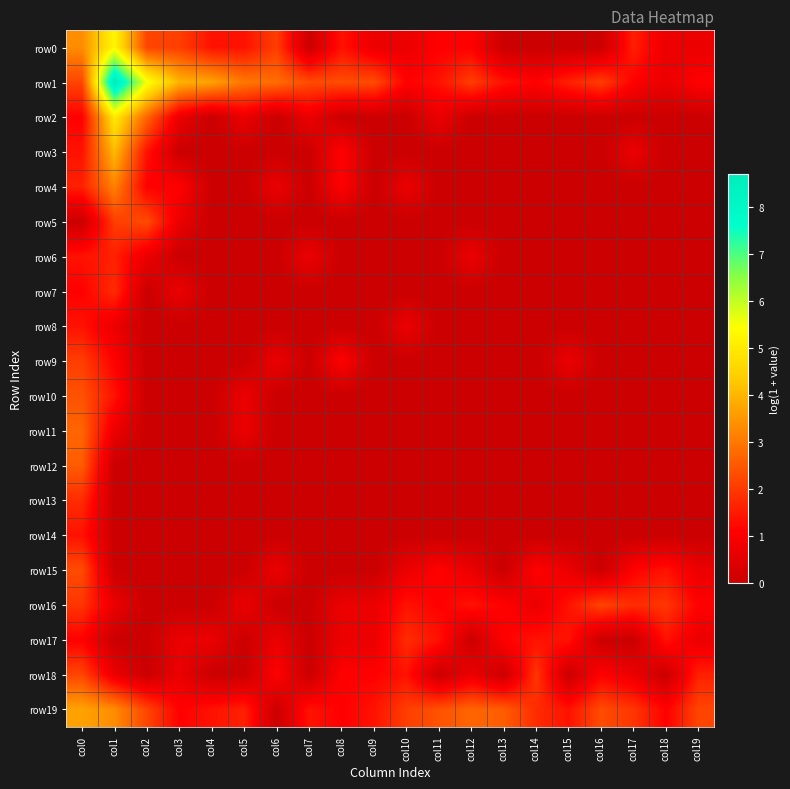

Reading right to left, transcribe all the data shown in this chart.

row0: col19=0.7	col18=0.7	col17=1.6	col16=0.0	col15=0.0	col14=0.0	col13=0.0	col12=1.1	col11=1.1	col10=0.7	col9=0.7	col8=1.4	col7=0.0	col6=2.1	col5=1.4	col4=1.4	col3=2.1	col2=2.2	col1=5.3	col0=3.3
row1: col19=1.1	col18=0.7	col17=1.1	col16=2.1	col15=1.6	col14=1.1	col13=1.4	col12=2.1	col11=1.4	col10=1.1	col9=2.3	col8=2.3	col7=2.3	col6=2.8	col5=3.0	col4=3.7	col3=4.0	col2=5.5	col1=8.7	col0=2.2
row2: col19=0.0	col18=0.0	col17=0.0	col16=0.0	col15=0.0	col14=0.0	col13=0.0	col12=0.0	col11=0.7	col10=0.0	col9=0.0	col8=0.0	col7=0.7	col6=0.0	col5=0.7	col4=0.0	col3=0.7	col2=2.7	col1=5.0	col0=1.1
row3: col19=0.0	col18=0.0	col17=0.7	col16=0.0	col15=0.0	col14=0.0	col13=0.0	col12=0.0	col11=0.0	col10=0.0	col9=0.0	col8=1.1	col7=0.0	col6=0.0	col5=0.0	col4=0.0	col3=0.0	col2=1.4	col1=4.1	col0=1.4
row4: col19=0.0	col18=0.0	col17=0.0	col16=0.0	col15=0.0	col14=0.0	col13=0.0	col12=0.0	col11=0.0	col10=0.7	col9=0.0	col8=1.1	col7=0.0	col6=0.7	col5=0.0	col4=0.0	col3=1.1	col2=1.1	col1=3.2	col0=1.6
row5: col19=0.0	col18=0.0	col17=0.0	col16=0.0	col15=0.0	col14=0.0	col13=0.0	col12=0.0	col11=0.0	col10=0.0	col9=0.0	col8=0.0	col7=0.0	col6=0.0	col5=0.0	col4=0.0	col3=0.7	col2=2.3	col1=2.1	col0=0.0
row6: col19=0.0	col18=0.0	col17=0.0	col16=0.0	col15=0.0	col14=0.0	col13=0.0	col12=0.7	col11=0.0	col10=0.0	col9=0.0	col8=0.0	col7=0.7	col6=0.0	col5=0.0	col4=0.0	col3=0.0	col2=0.7	col1=1.6	col0=1.4
row7: col19=0.0	col18=0.0	col17=0.0	col16=0.0	col15=0.0	col14=0.0	col13=0.0	col12=0.0	col11=0.0	col10=0.0	col9=0.0	col8=0.0	col7=0.0	col6=0.0	col5=0.0	col4=0.0	col3=0.7	col2=0.0	col1=1.8	col0=1.1
row8: col19=0.0	col18=0.0	col17=0.0	col16=0.0	col15=0.0	col14=0.0	col13=0.0	col12=0.0	col11=0.0	col10=0.7	col9=0.0	col8=0.0	col7=0.0	col6=0.0	col5=0.0	col4=0.0	col3=0.0	col2=0.0	col1=0.7	col0=1.4
row9: col19=0.0	col18=0.0	col17=0.0	col16=0.0	col15=0.7	col14=0.0	col13=0.0	col12=0.0	col11=0.0	col10=0.0	col9=0.0	col8=1.1	col7=0.0	col6=0.7	col5=0.0	col4=0.0	col3=0.0	col2=0.0	col1=1.1	col0=2.1
row10: col19=0.0	col18=0.0	col17=0.0	col16=0.0	col15=0.0	col14=0.0	col13=0.0	col12=0.0	col11=0.0	col10=0.0	col9=0.0	col8=0.0	col7=0.0	col6=0.0	col5=0.7	col4=0.0	col3=0.0	col2=0.0	col1=1.4	col0=2.4
row11: col19=0.0	col18=0.0	col17=0.0	col16=0.0	col15=0.0	col14=0.0	col13=0.0	col12=0.0	col11=0.0	col10=0.0	col9=0.0	col8=0.0	col7=0.0	col6=0.0	col5=0.7	col4=0.0	col3=0.0	col2=0.0	col1=0.7	col0=2.7
row12: col19=0.0	col18=0.0	col17=0.0	col16=0.0	col15=0.0	col14=0.0	col13=0.0	col12=0.0	col11=0.0	col10=0.0	col9=0.0	col8=0.0	col7=0.0	col6=0.0	col5=0.0	col4=0.0	col3=0.0	col2=0.0	col1=0.0	col0=2.6
row13: col19=0.0	col18=0.0	col17=0.0	col16=0.0	col15=0.0	col14=0.0	col13=0.0	col12=0.0	col11=0.0	col10=0.0	col9=0.0	col8=0.0	col7=0.0	col6=0.0	col5=0.0	col4=0.0	col3=0.0	col2=0.0	col1=0.0	col0=1.8
row14: col19=0.0	col18=0.0	col17=0.0	col16=0.0	col15=0.0	col14=0.0	col13=0.0	col12=0.0	col11=0.0	col10=0.0	col9=0.0	col8=0.0	col7=0.0	col6=0.0	col5=0.0	col4=0.0	col3=0.0	col2=0.0	col1=0.0	col0=1.4
row15: col19=0.7	col18=1.4	col17=1.1	col16=0.0	col15=0.7	col14=1.1	col13=0.0	col12=0.7	col11=1.1	col10=0.7	col9=0.0	col8=0.0	col7=0.0	col6=0.7	col5=0.0	col4=0.0	col3=0.0	col2=0.0	col1=0.0	col0=2.3
row16: col19=1.1	col18=1.9	col17=1.8	col16=2.2	col15=1.4	col14=0.7	col13=1.1	col12=1.4	col11=1.1	col10=1.4	col9=0.7	col8=0.7	col7=0.0	col6=0.0	col5=0.7	col4=0.0	col3=0.0	col2=0.0	col1=0.7	col0=1.9
row17: col19=0.7	col18=1.4	col17=0.0	col16=0.0	col15=1.4	col14=1.4	col13=1.1	col12=0.0	col11=1.4	col10=1.8	col9=0.7	col8=0.7	col7=0.0	col6=0.7	col5=0.0	col4=0.7	col3=0.7	col2=0.0	col1=0.0	col0=1.1
row18: col19=1.6	col18=0.0	col17=0.7	col16=1.1	col15=0.0	col14=1.9	col13=0.0	col12=0.7	col11=0.0	col10=1.4	col9=1.1	col8=1.1	col7=0.0	col6=1.1	col5=0.0	col4=0.0	col3=0.7	col2=0.0	col1=0.7	col0=2.2
row19: col19=2.2	col18=1.1	col17=1.9	col16=2.3	col15=1.4	col14=1.8	col13=2.6	col12=2.7	col11=2.4	col10=2.1	col9=1.4	col8=1.1	col7=1.4	col6=0.0	col5=1.6	col4=1.4	col3=1.1	col2=2.2	col1=3.3	col0=3.7